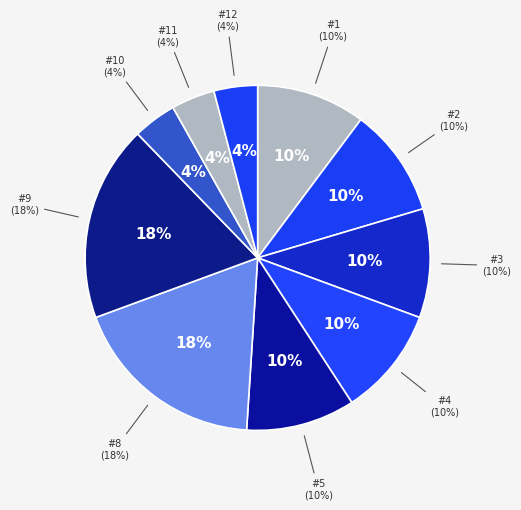

Is it true that #8 is 26% of the pie?

False